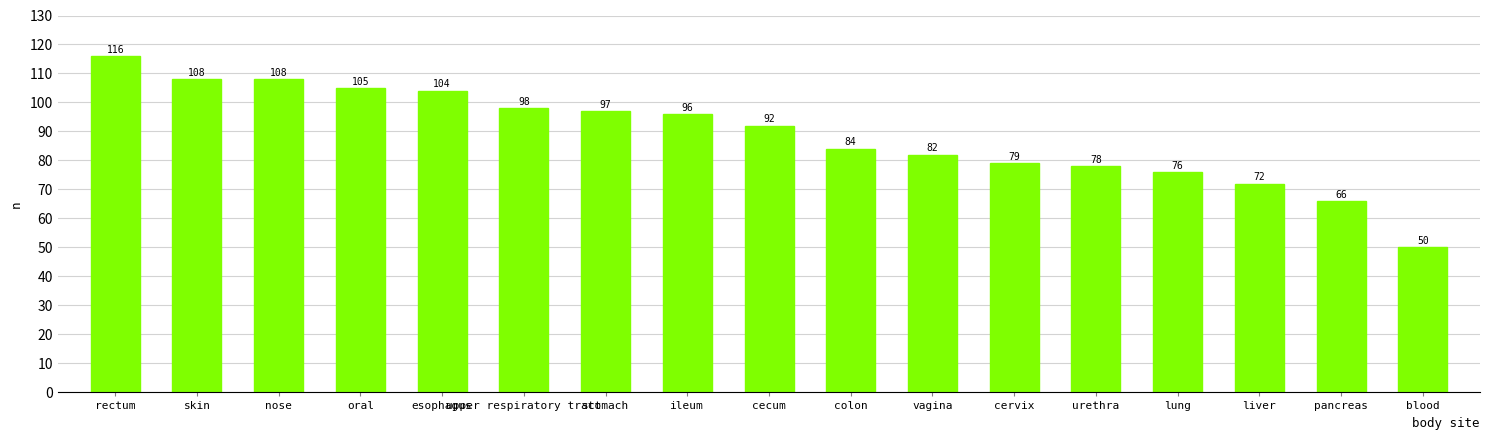

The value at nose is 108. True or false?

True